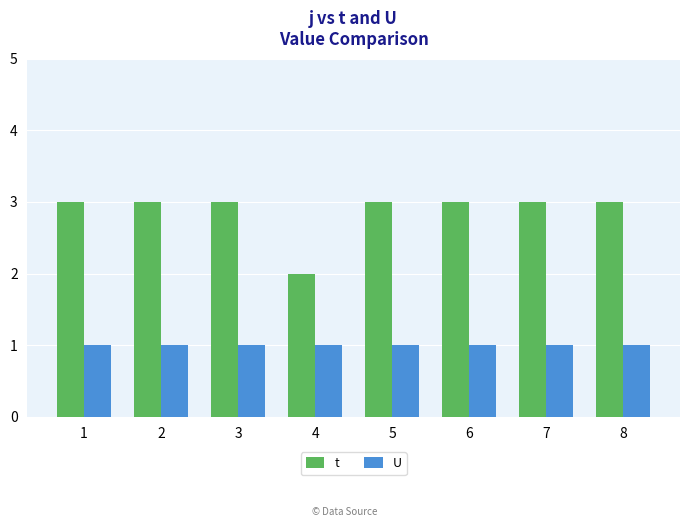

What is the total value across all series at 5?

4